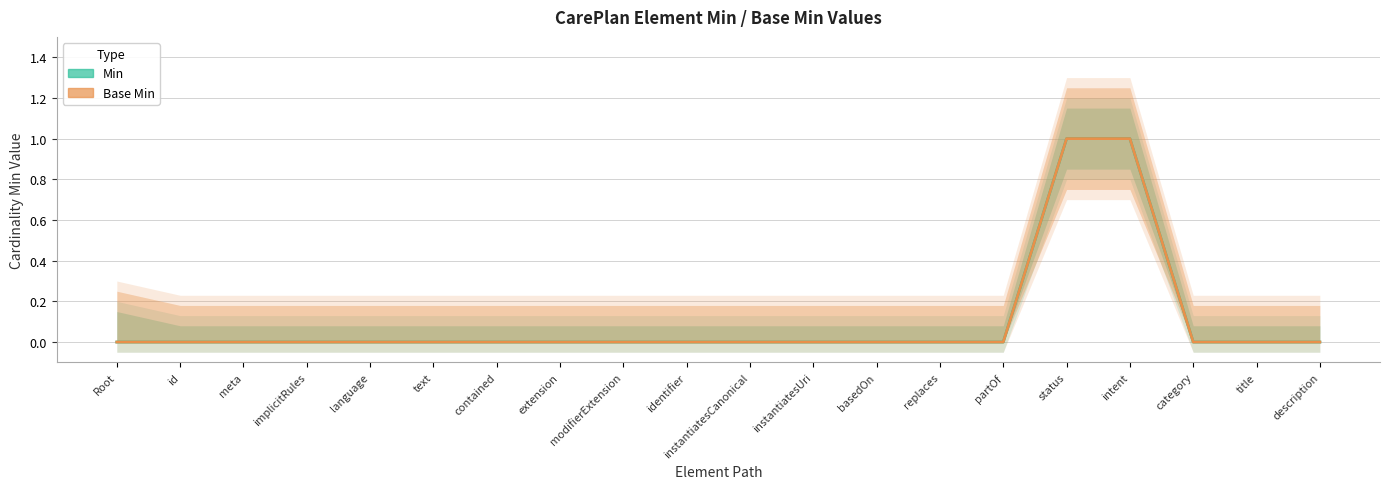

At how many categories does at least one series exceed 0?

2